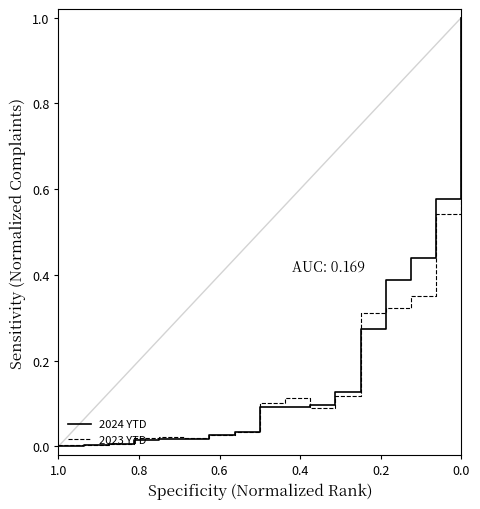

What are all the series names shown in the legend?

2024 YTD, 2023 YTD